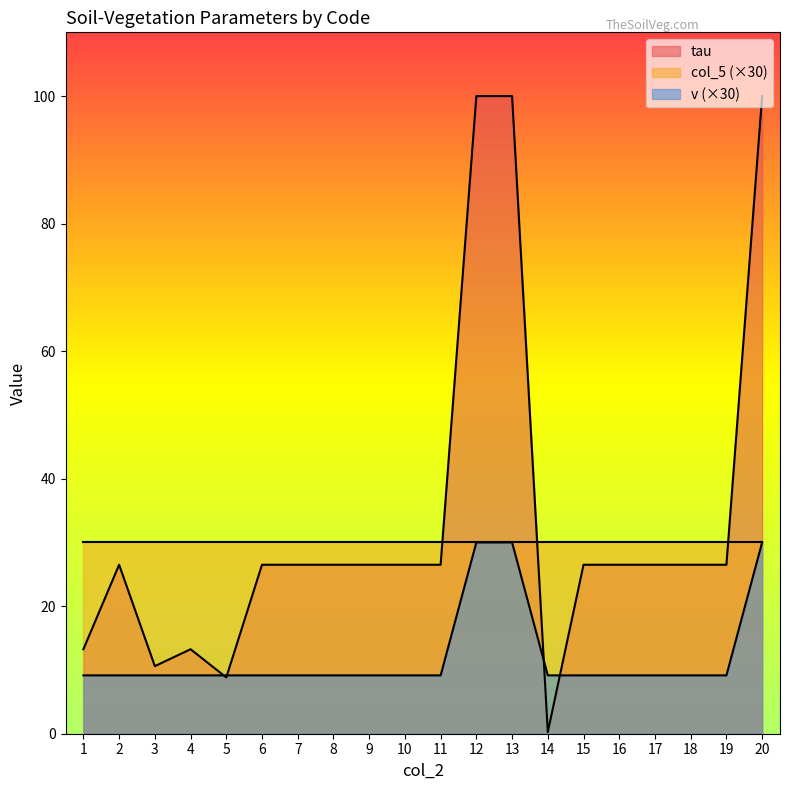

Count the number of data series in this chart.

3